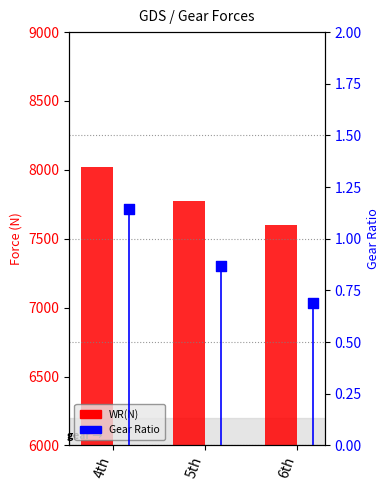

Which series has the largest Y range (max minus min)?

WR(N)